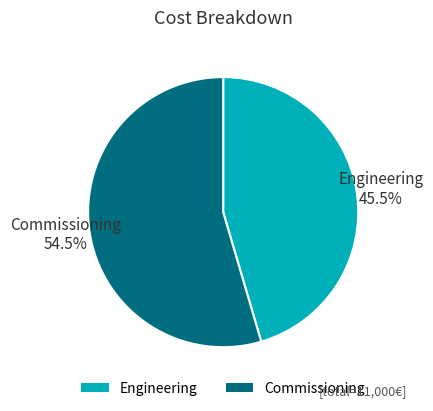

Between Commissioning and Engineering, which is larger?

Commissioning